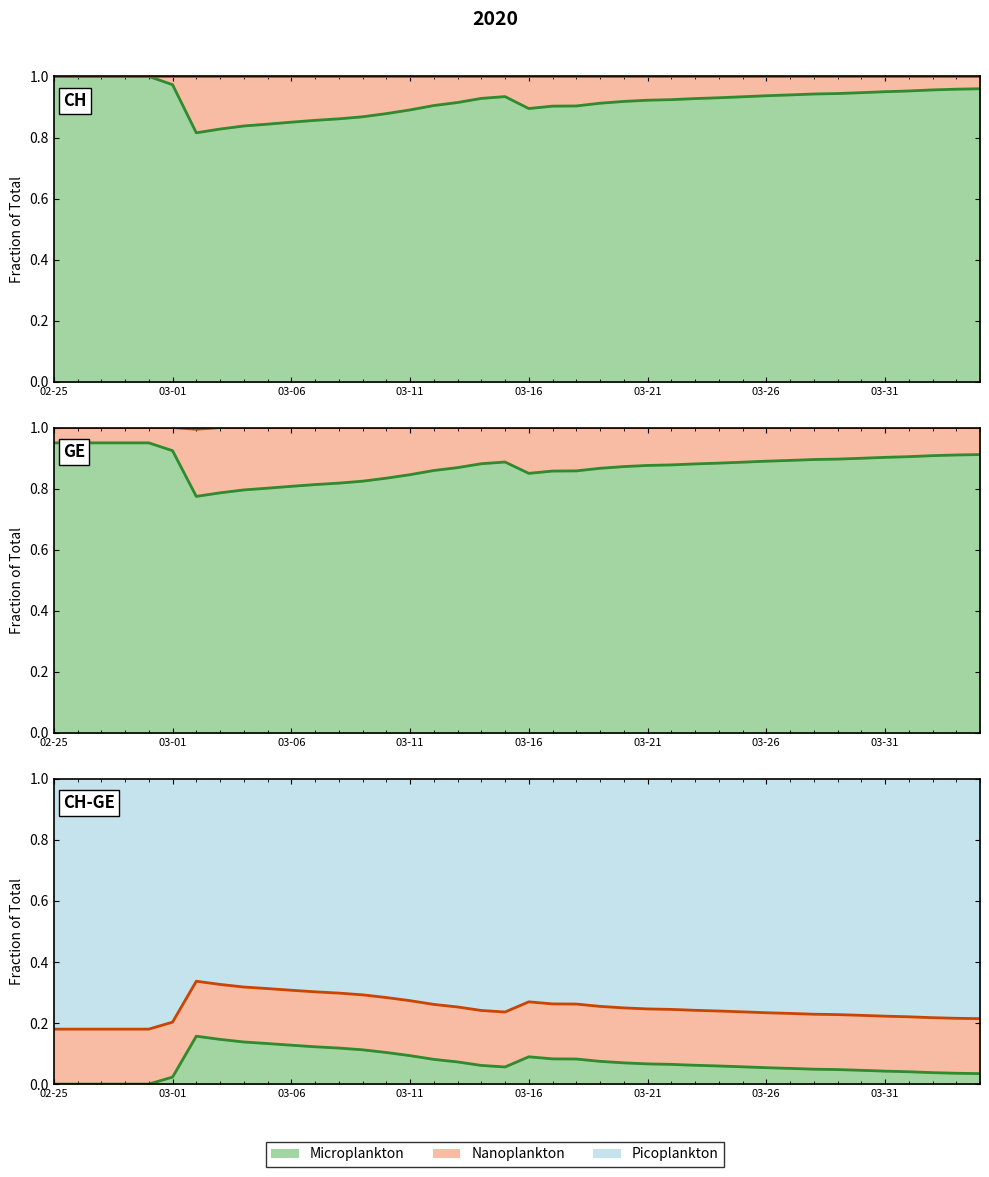

True or false: Diff fraction and GE fraction cross at least once.

False